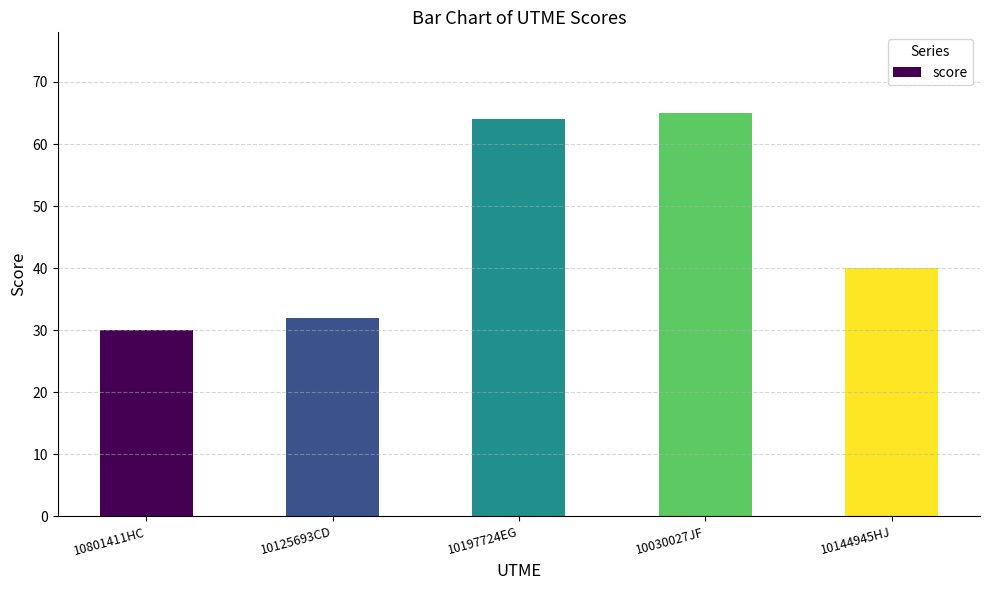

Rank the categories by value from lowest to highest.

10801411HC, 10125693CD, 10144945HJ, 10197724EG, 10030027JF